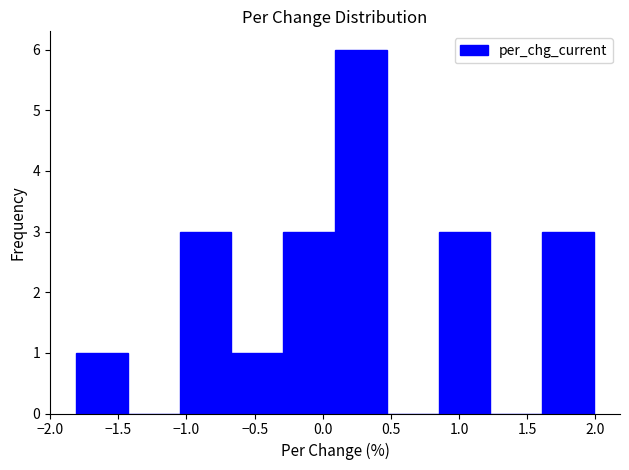

Over which range of the x-axis is the bar tallest?

0.09 to 0.47